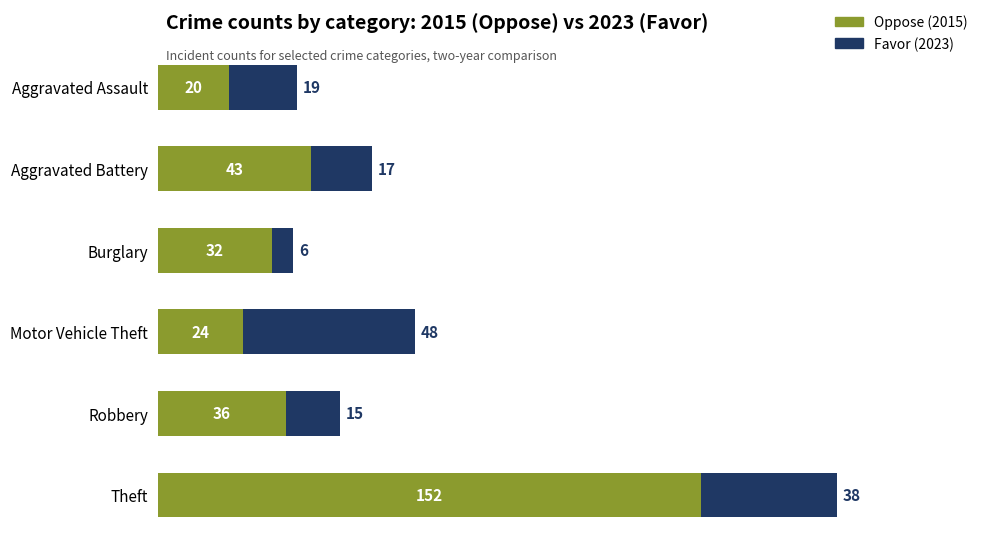

At which category is the sum across all series the highest?

Theft